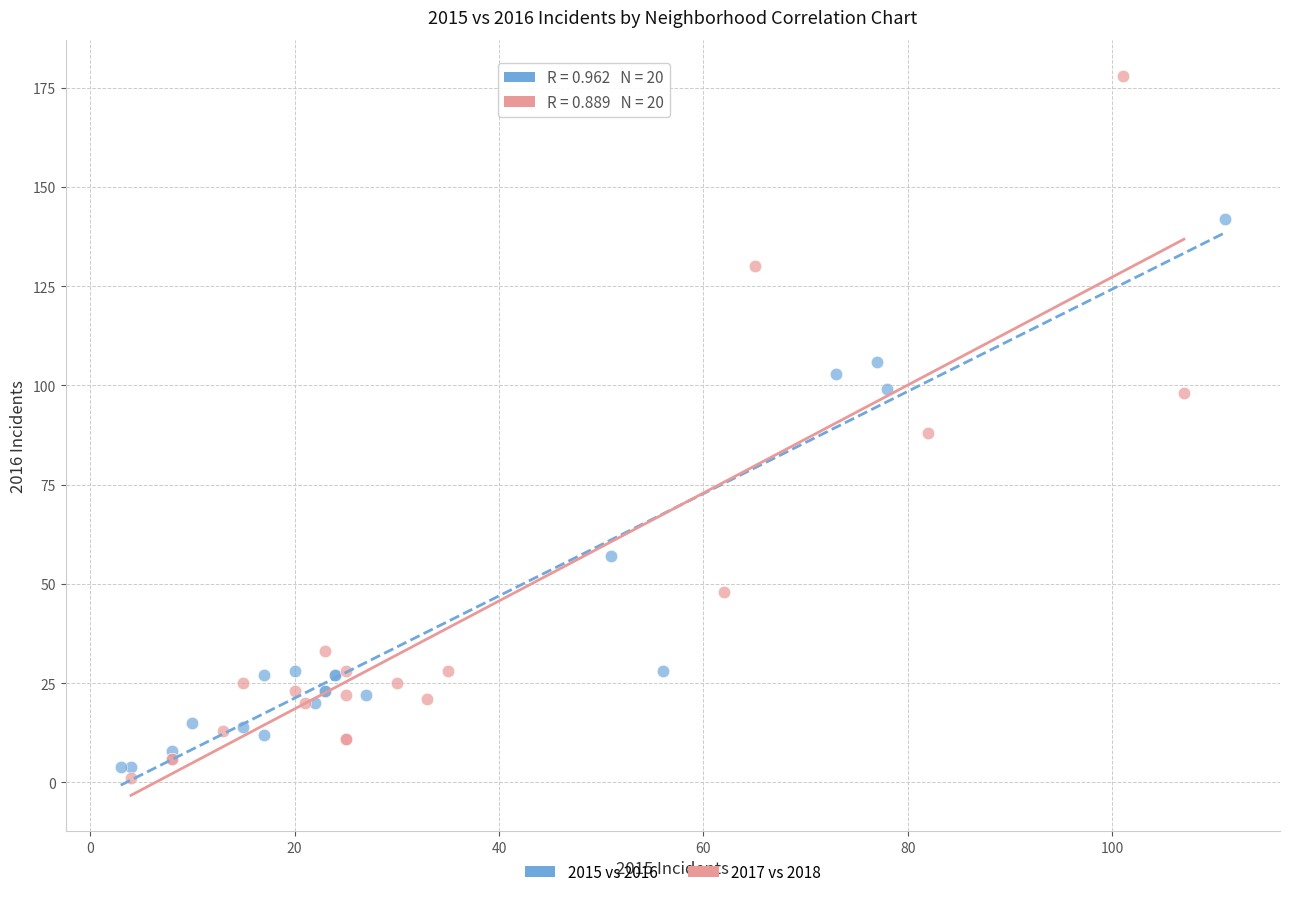

Which series has the largest Y range (max minus min)?

2017 vs 2018